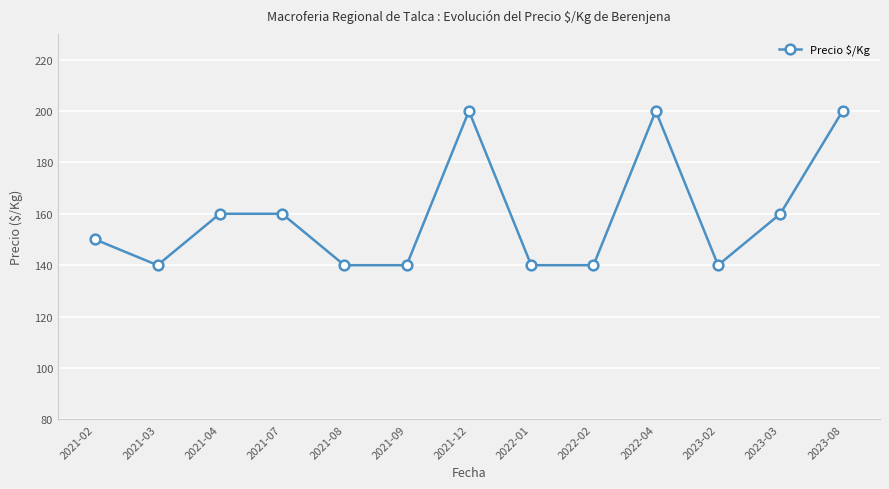

Which has a higher value, 2023-08 or 2021-03?

2023-08